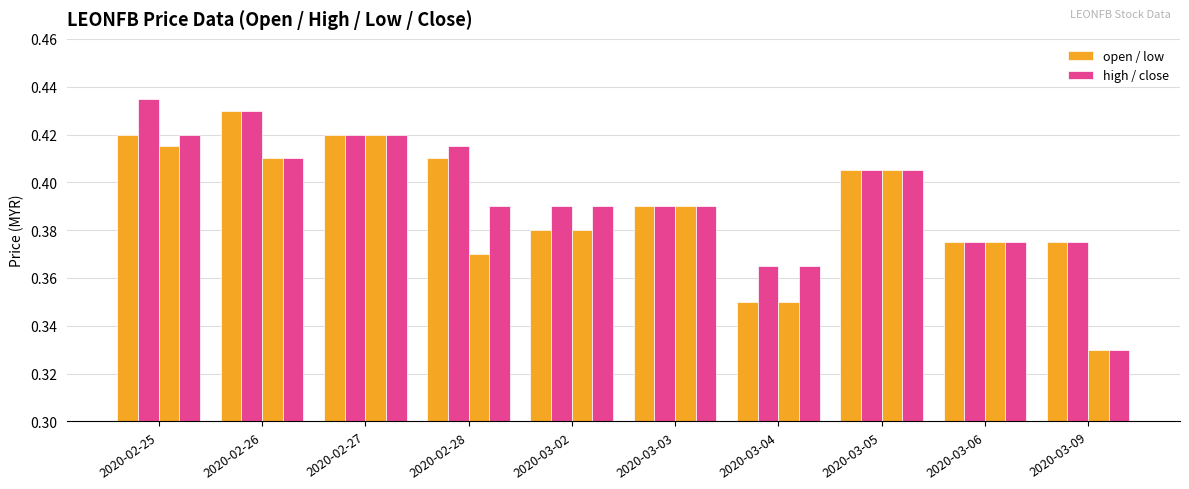

What is the smallest value displayed?

0.3